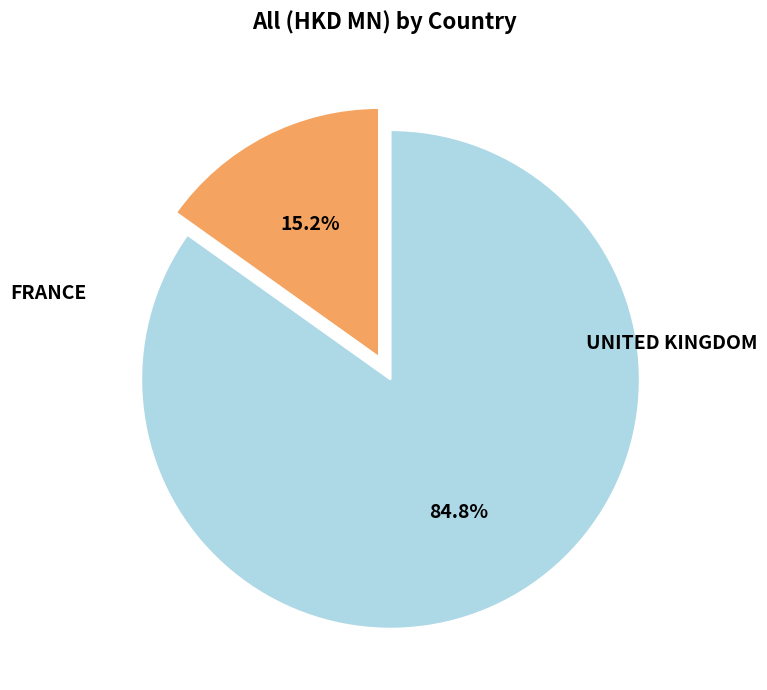

Does any single category account for the majority?

Yes